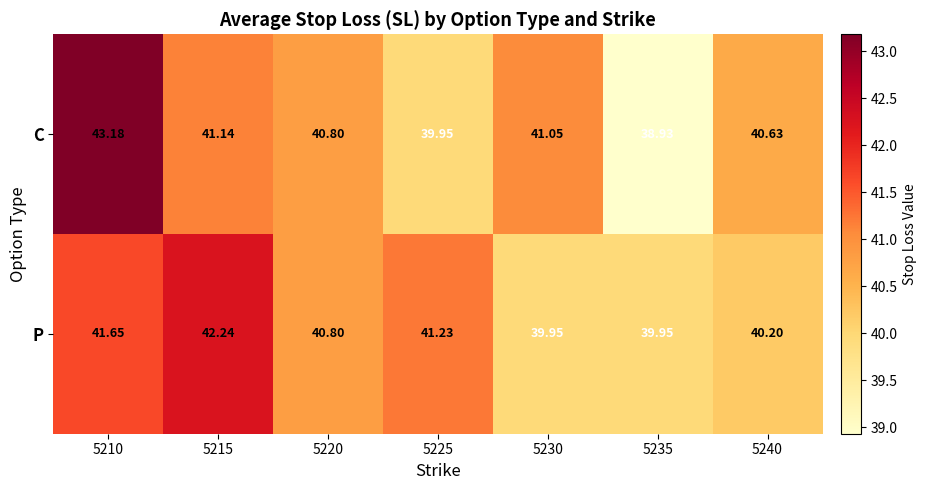

At 5240, list the series in order from smallest to largest.

P, C